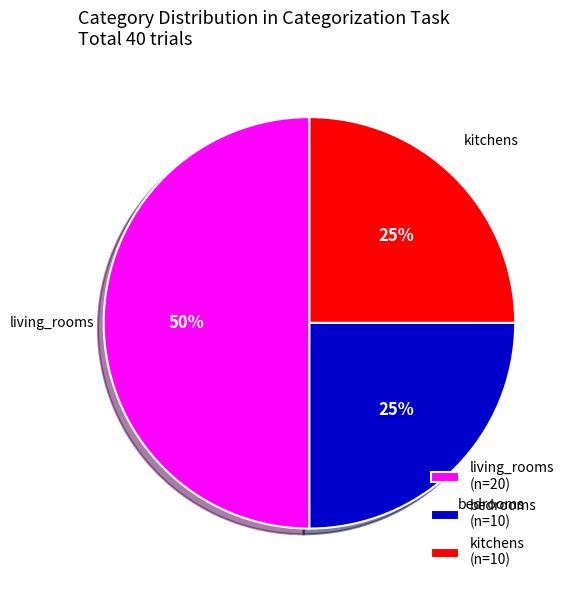

Which has a higher value, bedrooms (n=10) or living_rooms (n=20)?

living_rooms (n=20)